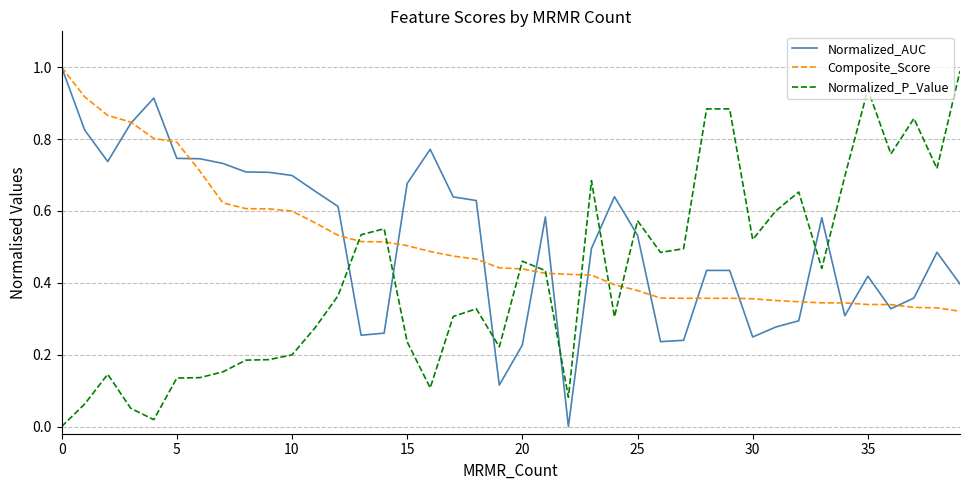

True or false: Normalized_P_Value and Normalized_AUC intersect in this chart.

True